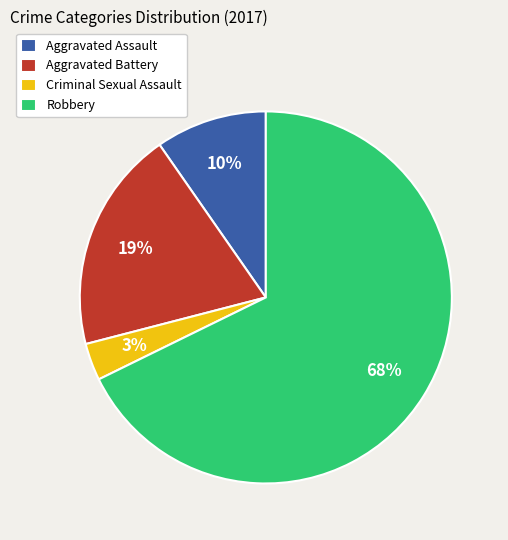

Count the number of slices in the pie.

4